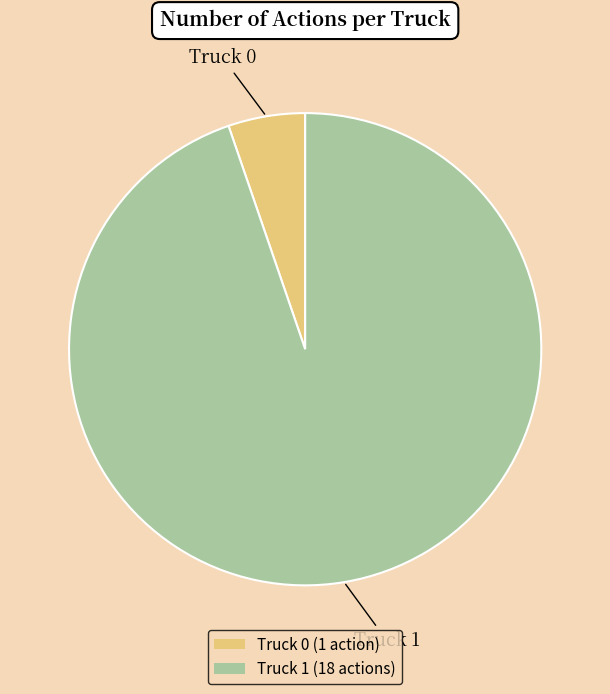

What is the ratio of the value at Truck 1 (18 actions) to the value at Truck 0 (1 action)?

18.0